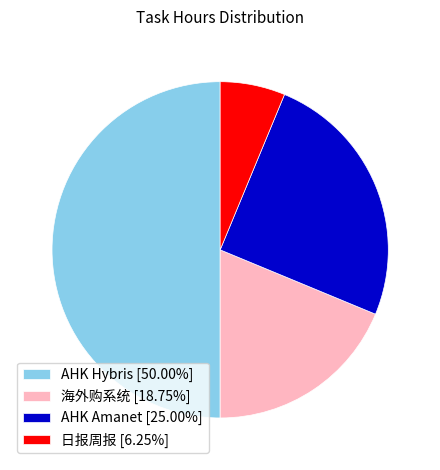

True or false: 日报周报 accounts for 1% of the total.

False